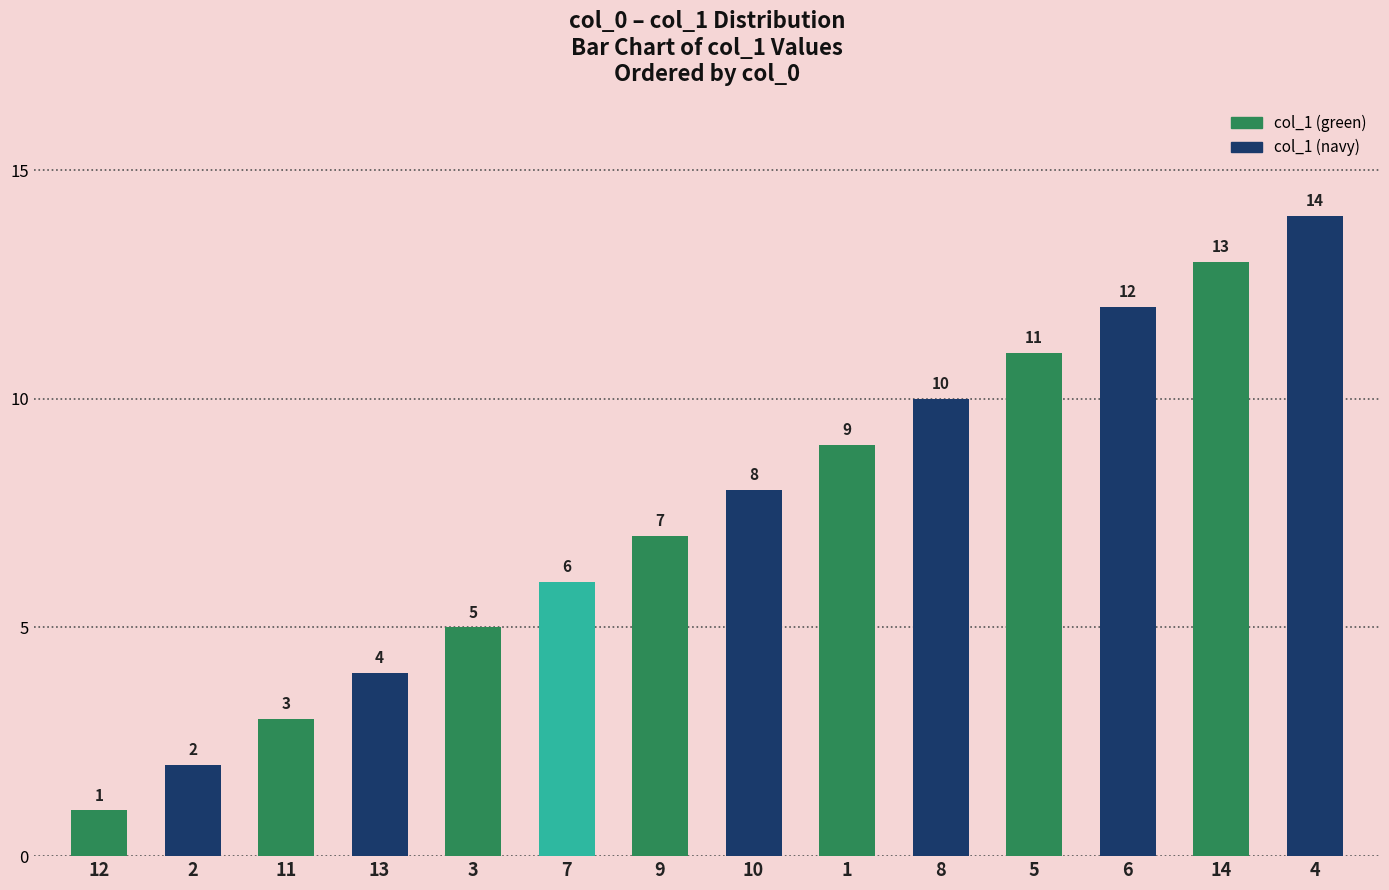

List the labels in order of value, smallest first.

12, 2, 11, 13, 3, 7, 9, 10, 1, 8, 5, 6, 14, 4